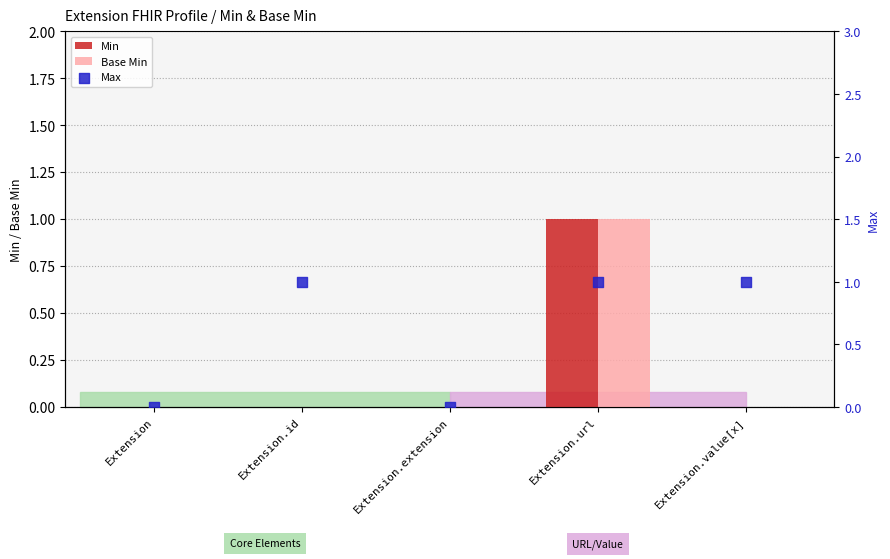

Which series reaches the minimum Y coordinate?

Min